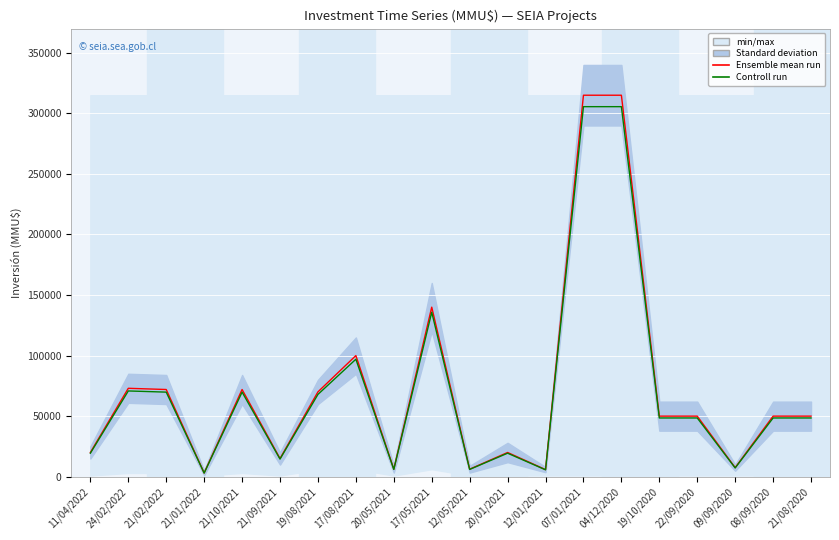

True or false: Controll run and Ensemble mean run intersect in this chart.

False